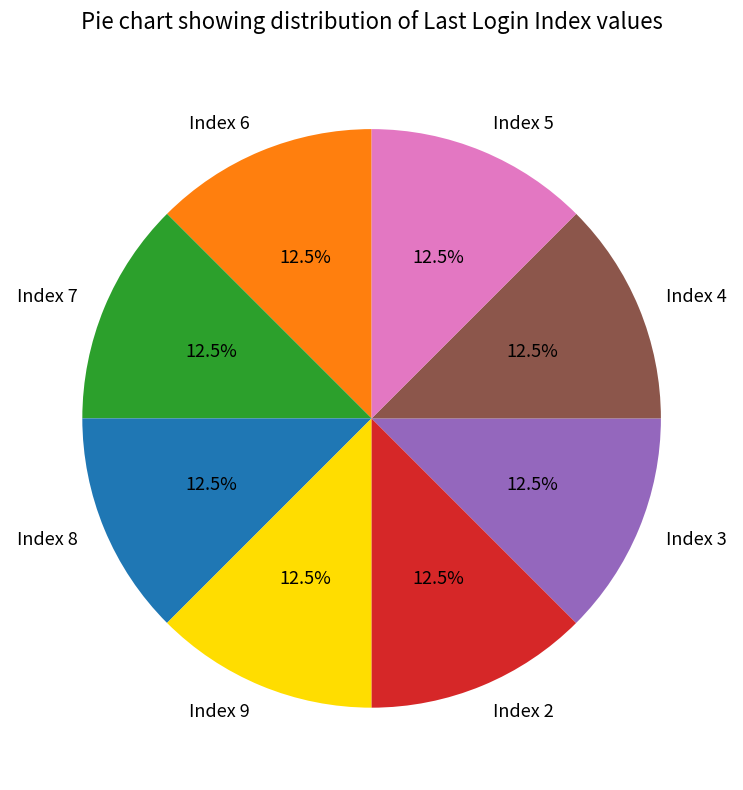

What is the ratio of the value at Index 2 to the value at Index 3?

1.0